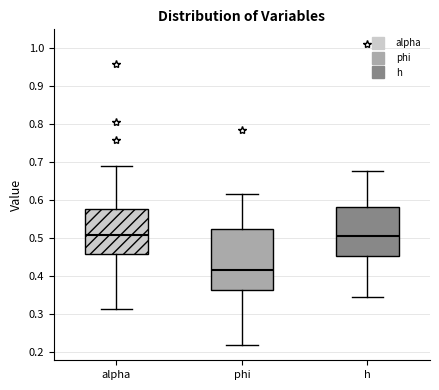

Where does the upper whisker of the box for phi end on the y-axis? The values are not printed on the chart, so give them approximately, as read against the axis.

0.62